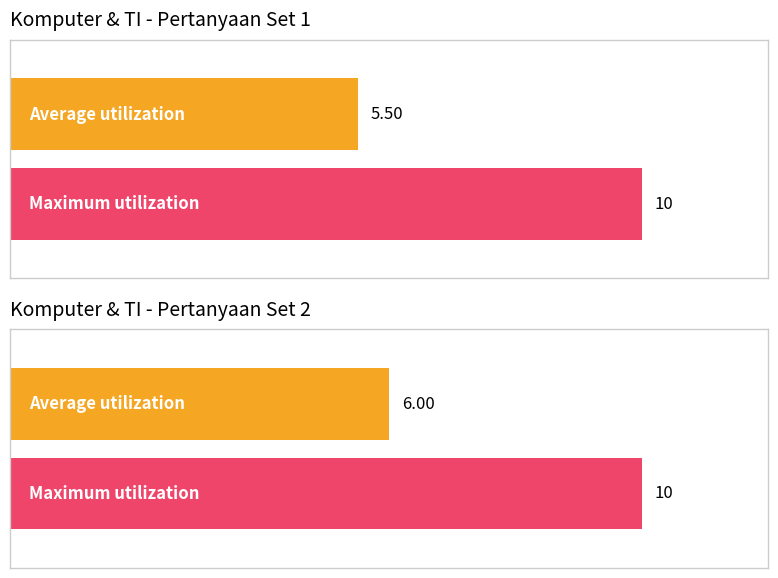

Is it true that the value at Soal 2 is 1?

False